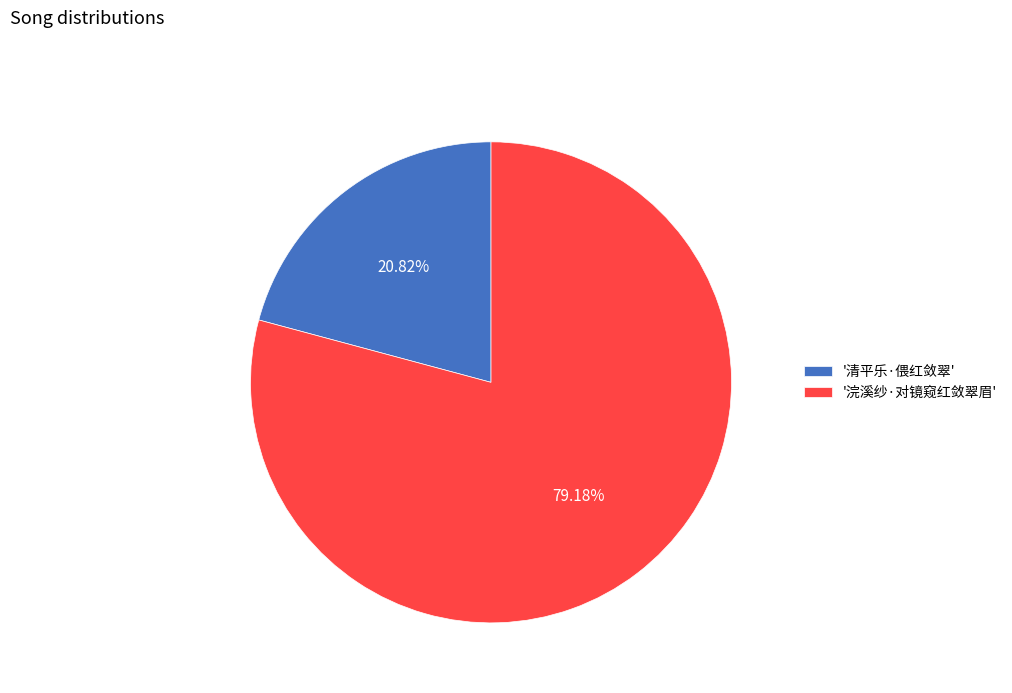

Which slice represents more than half of the pie?

'浣溪纱·对镜窥红敛翠眉'